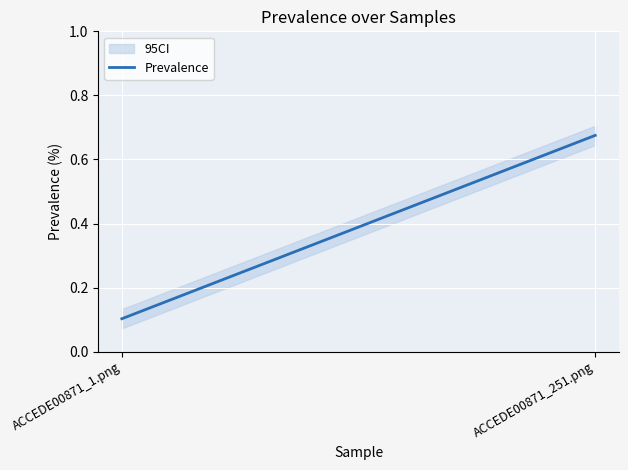

Which label corresponds to the smallest value in the chart?

ACCEDE00871_1.png